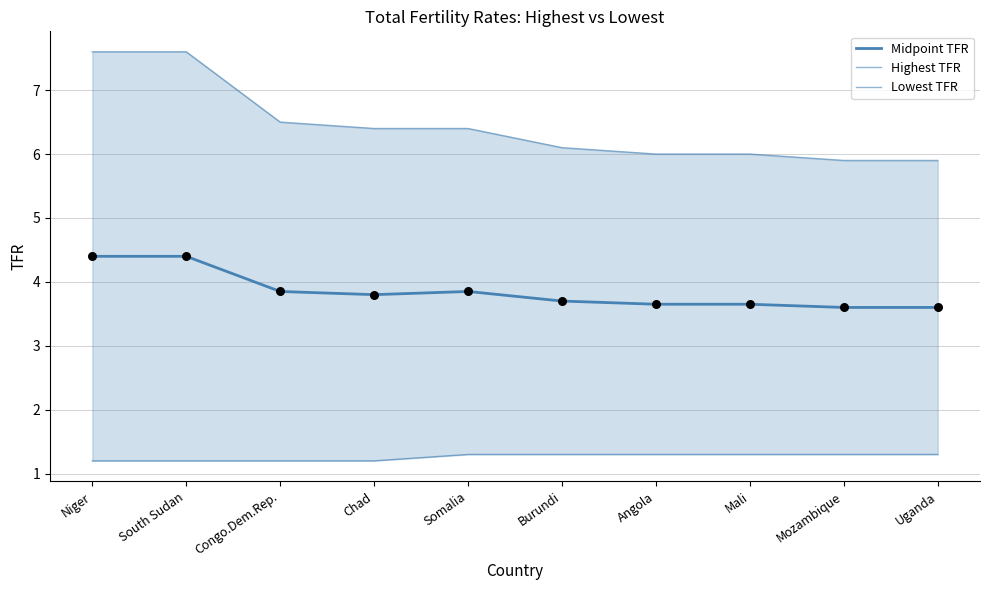

Is the value of Highest TFR at South Sudan greater than the value of Midpoint TFR at Angola?

Yes